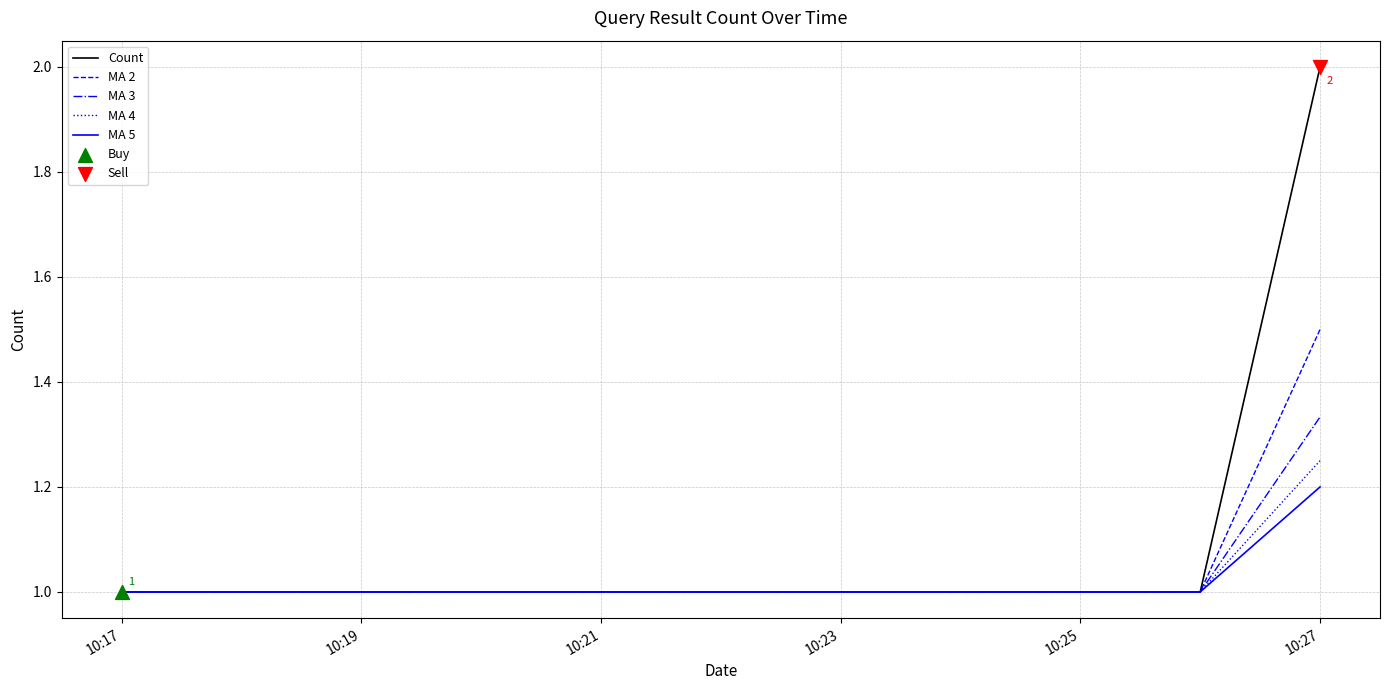

Which series has the largest total across all categories?

Count